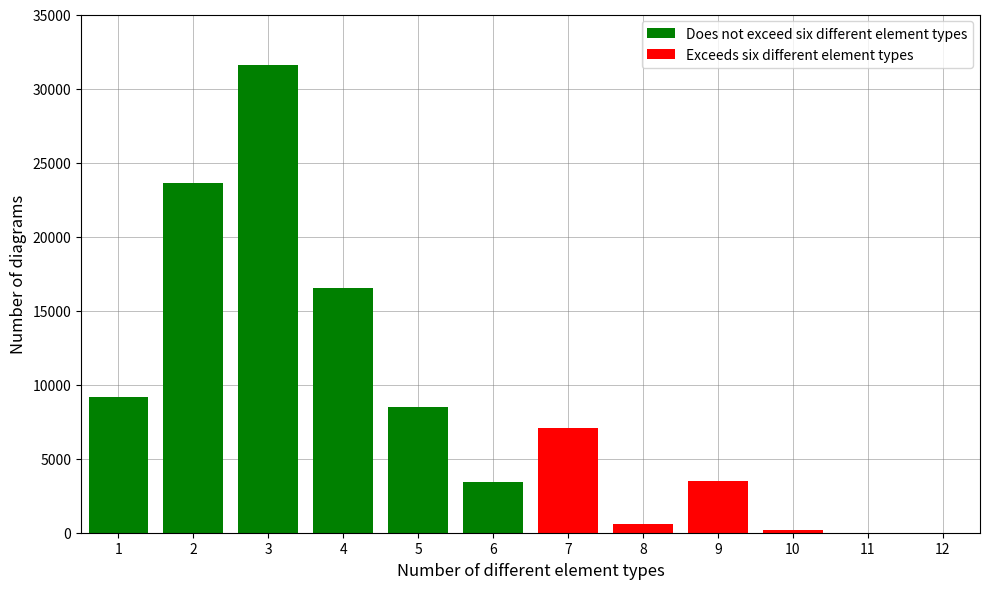

Are the bars horizontal?

No